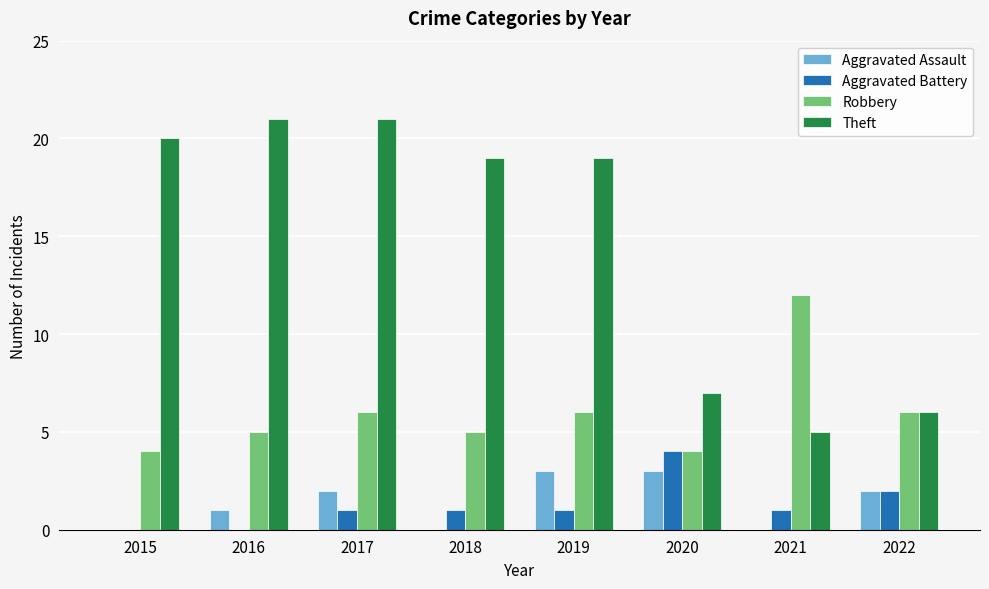

At which category is the sum across all series the highest?

2017